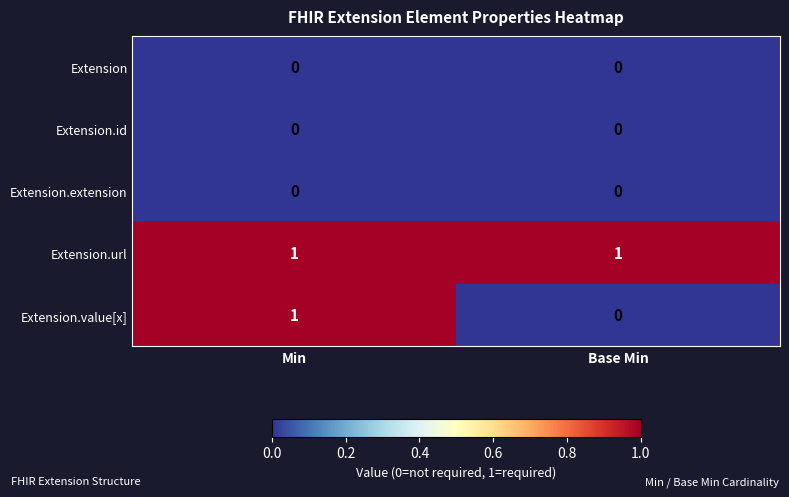

Which series has the widest spread of values?

Extension.value[x]